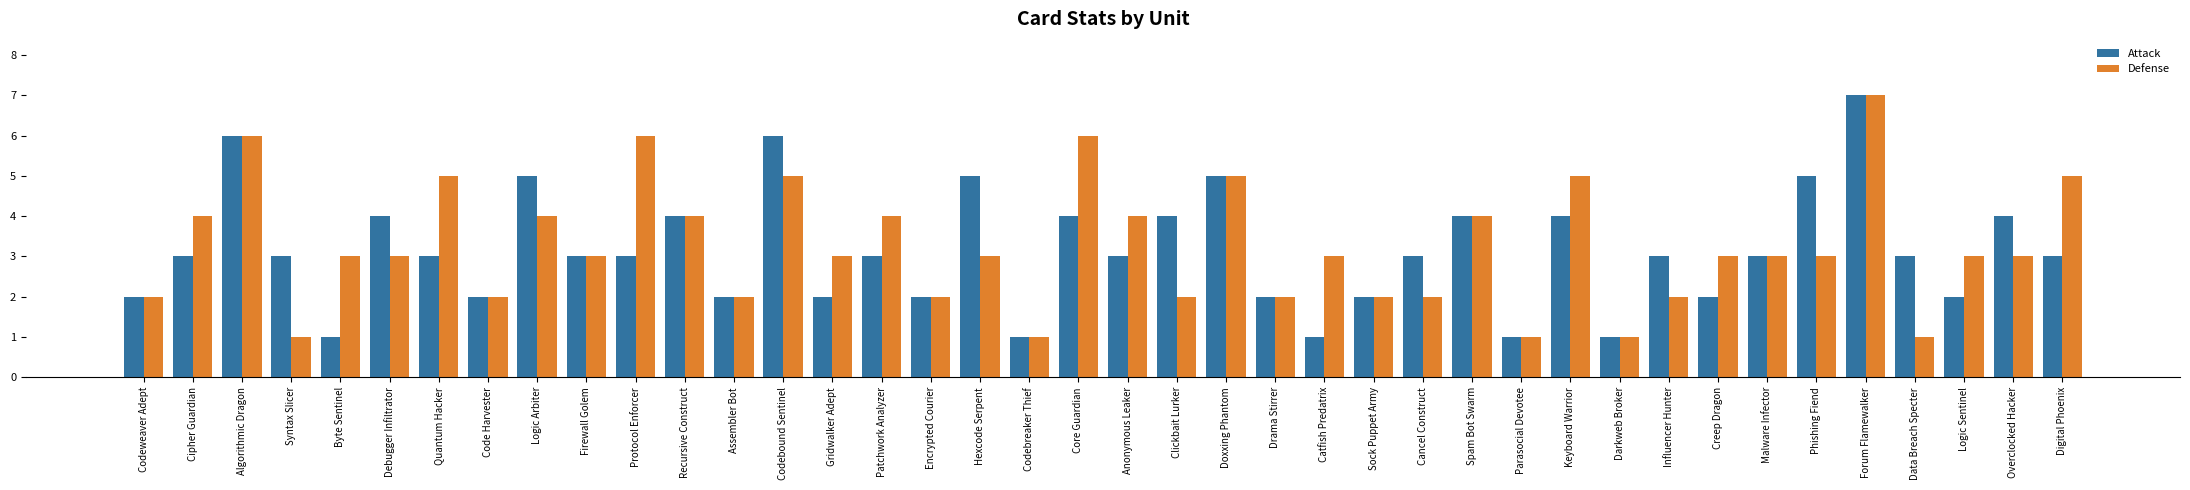

How many groups of bars are there?

40